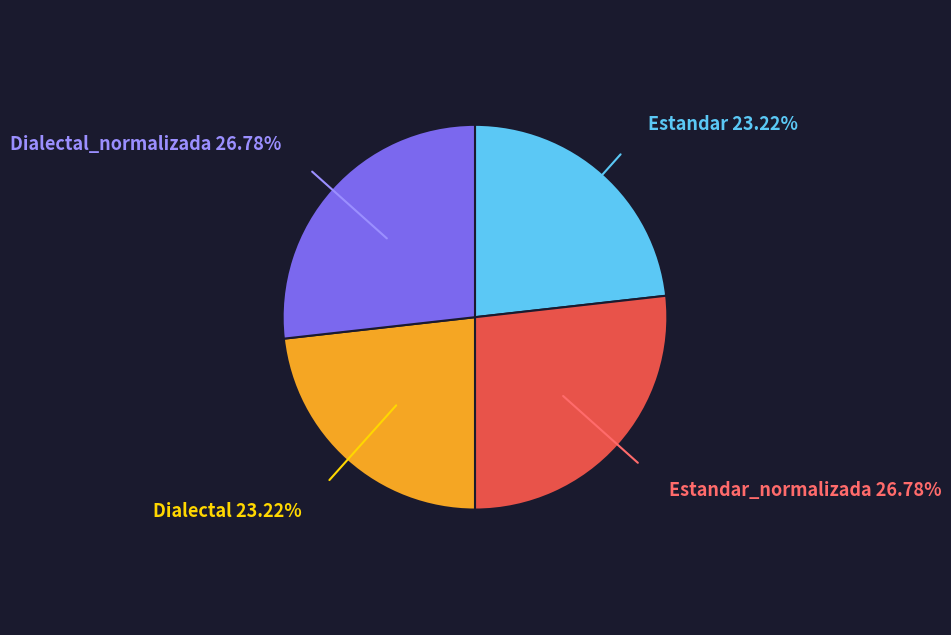

Count the number of slices in the pie.

4